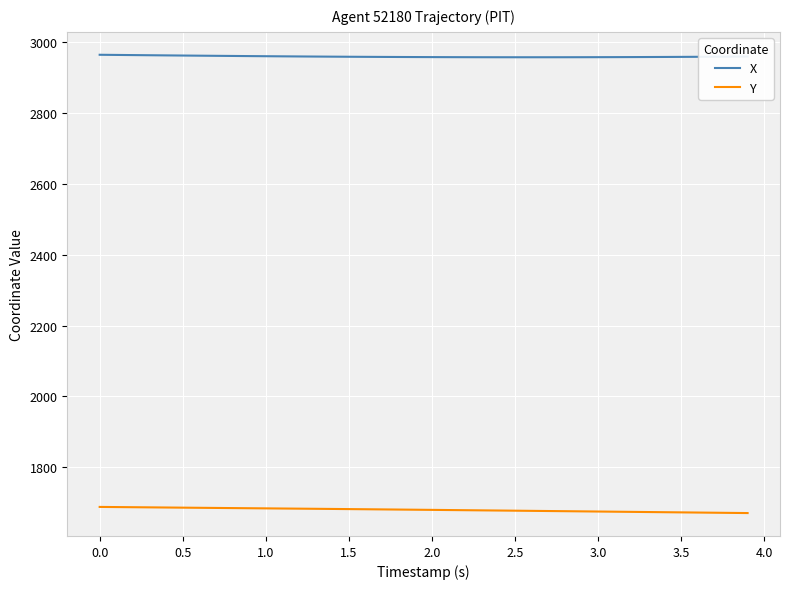

What is the maximum value for Y?

1687.5